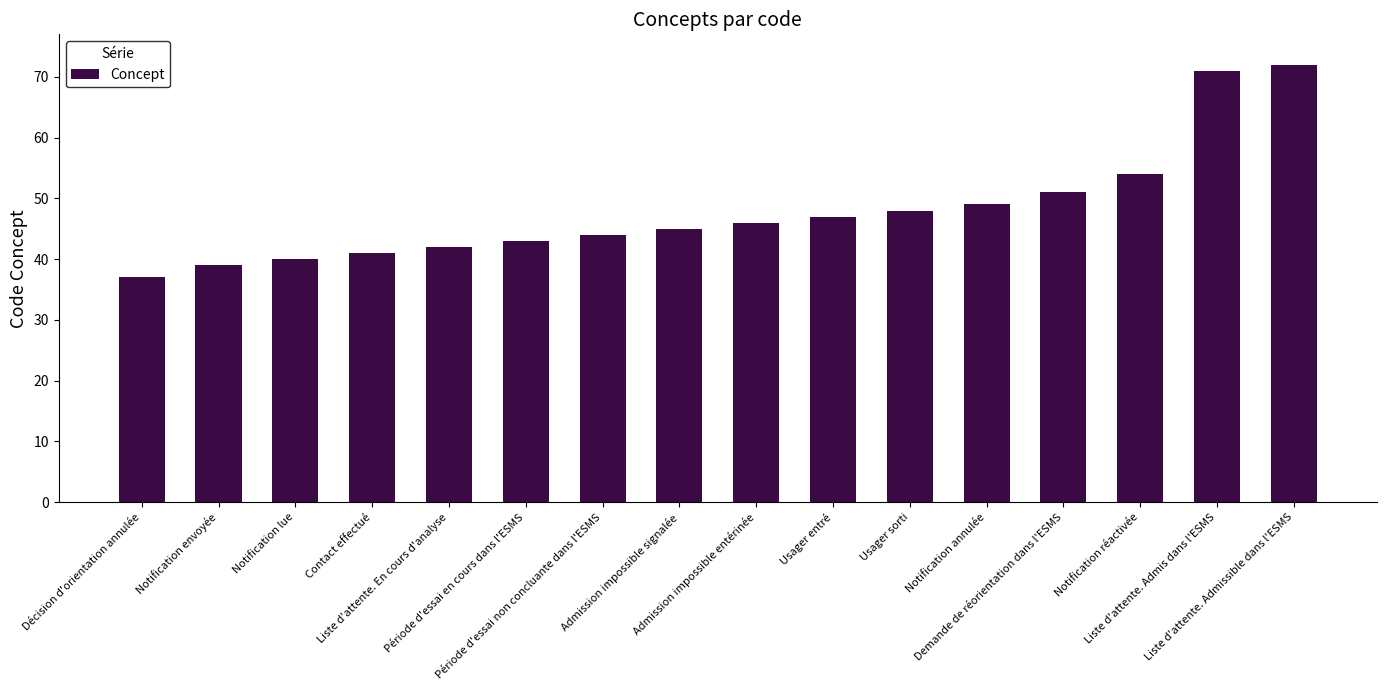

Read the value at Notification envoyée.

39